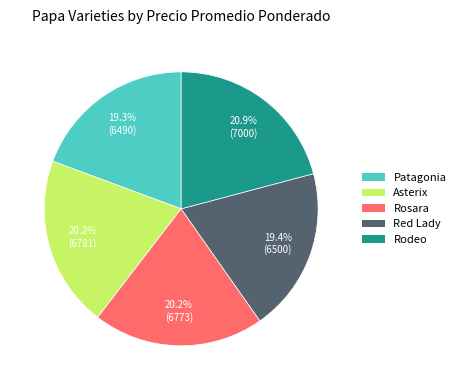

How many segments does this pie chart have?

5